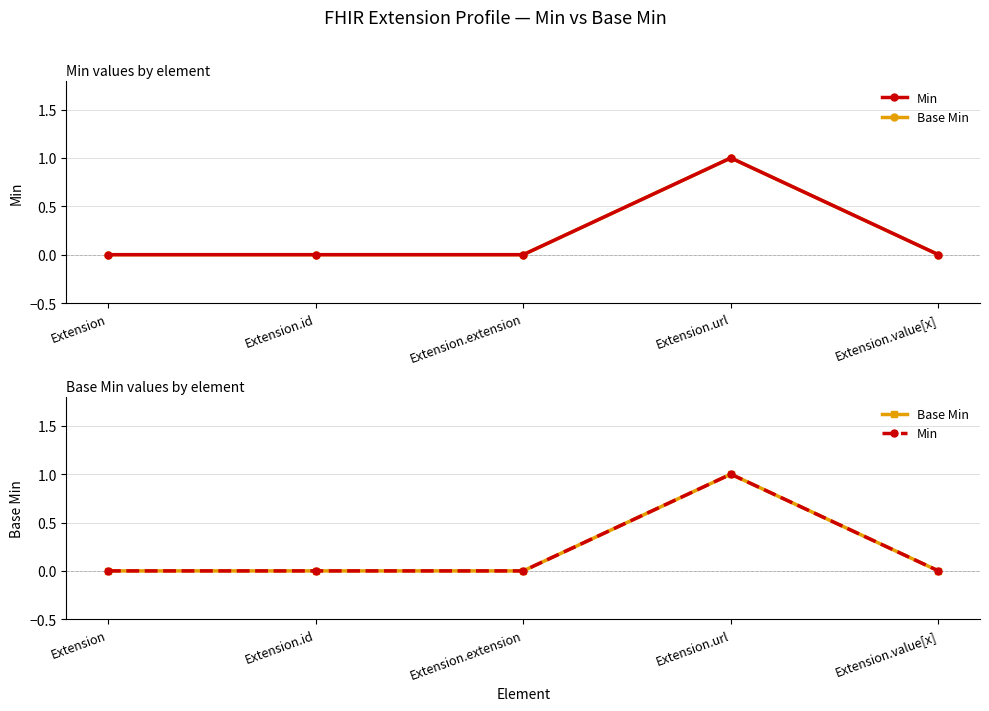

What is the difference between the Min values at Extension and Extension.url?

1